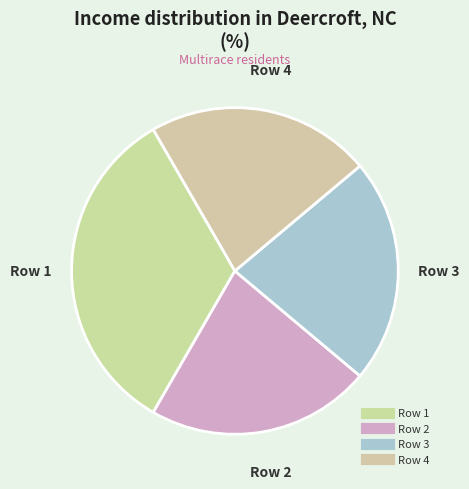

How many segments does this pie chart have?

4